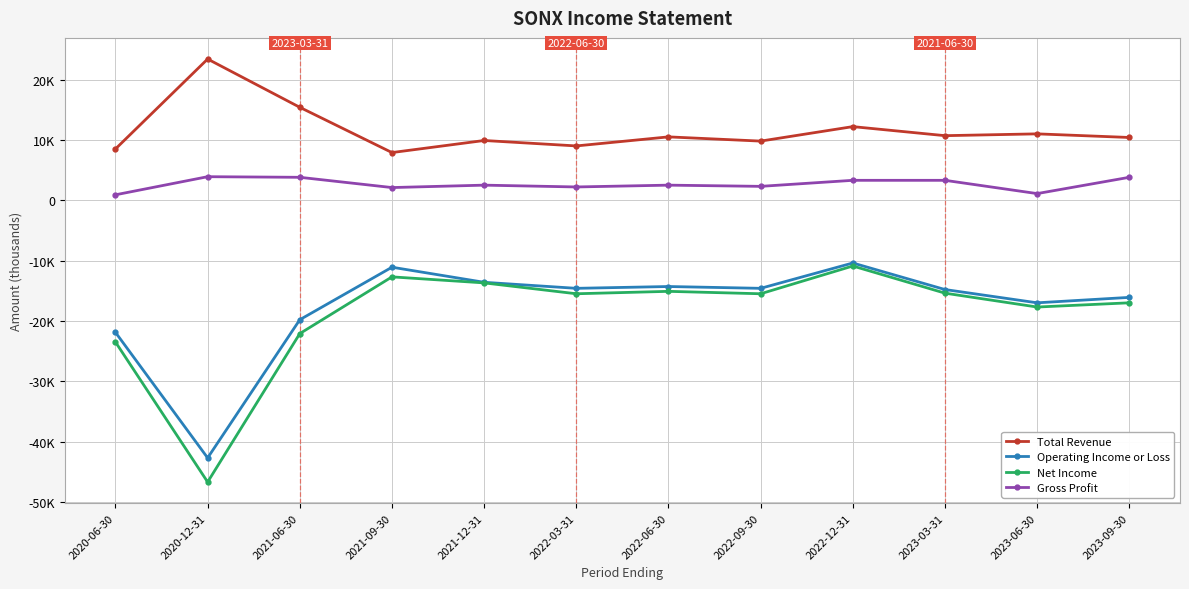

List the labels in order of Operating Income or Loss value, largest first.

2022-12-31, 2021-09-30, 2021-12-31, 2022-06-30, 2022-03-31, 2022-09-30, 2023-03-31, 2023-09-30, 2023-06-30, 2021-06-30, 2020-06-30, 2020-12-31